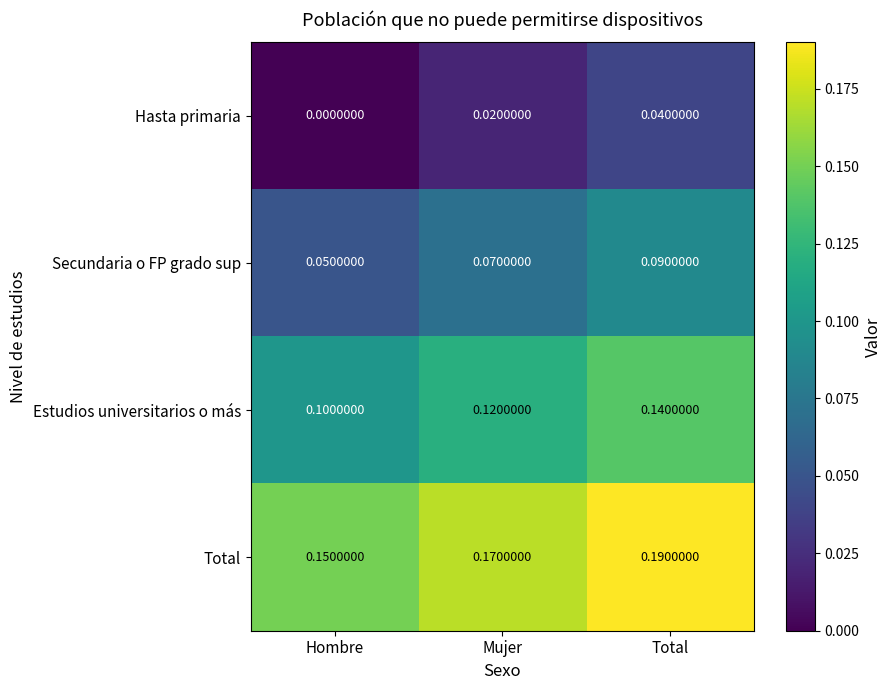

At how many categories does at least one series exceed 0?

3